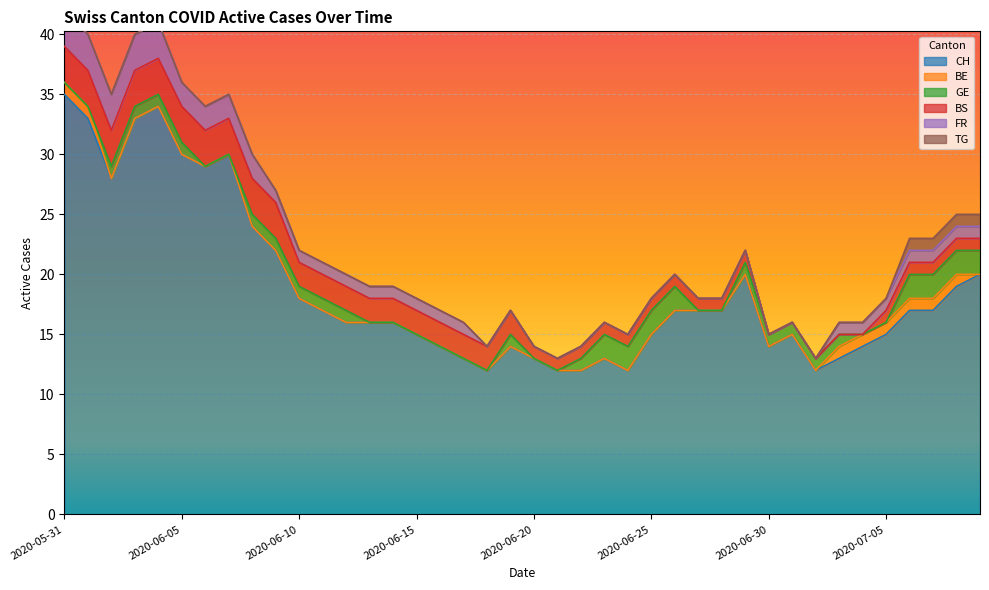

Is it true that TG equals 0 at 2020-06-13?

True